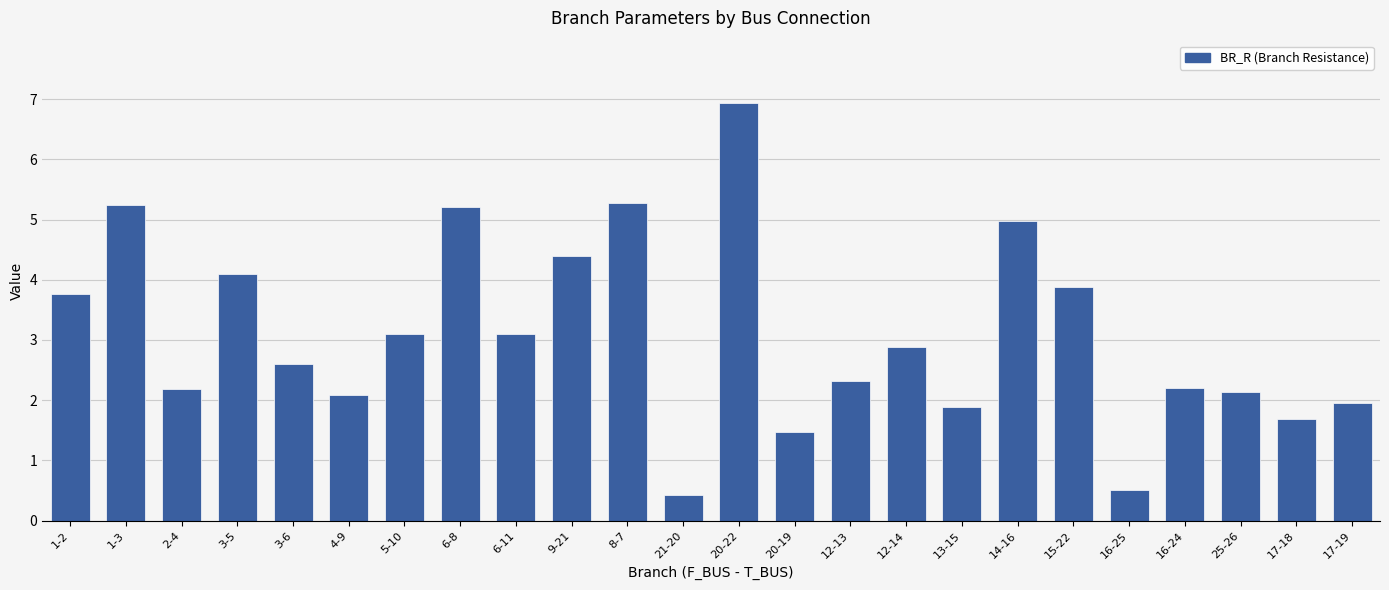

Count the number of data series in this chart.

1